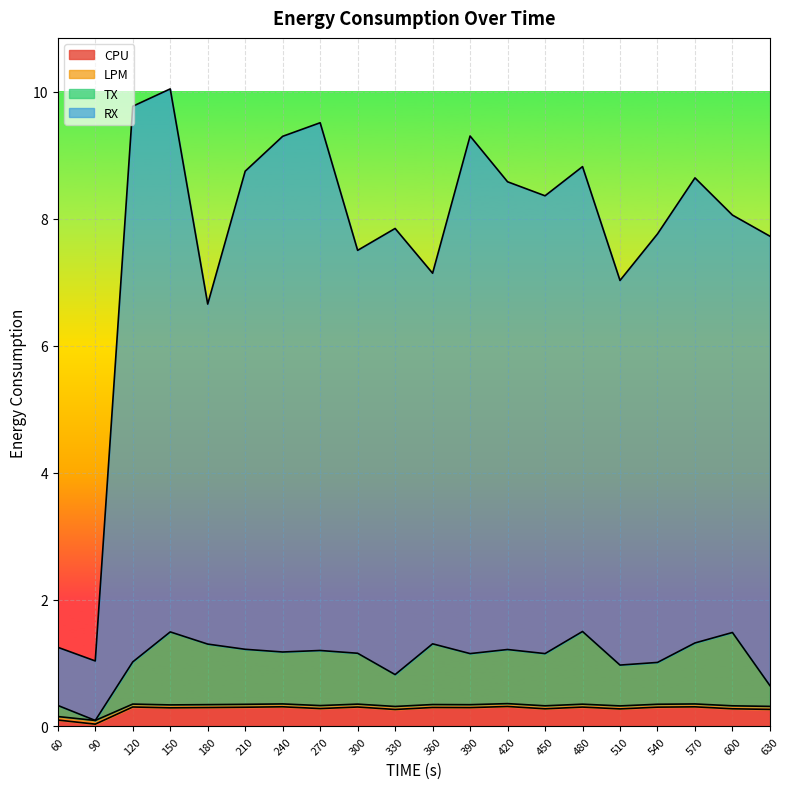

What is the difference between the second highest and second lowest values in the RX series?

8.5